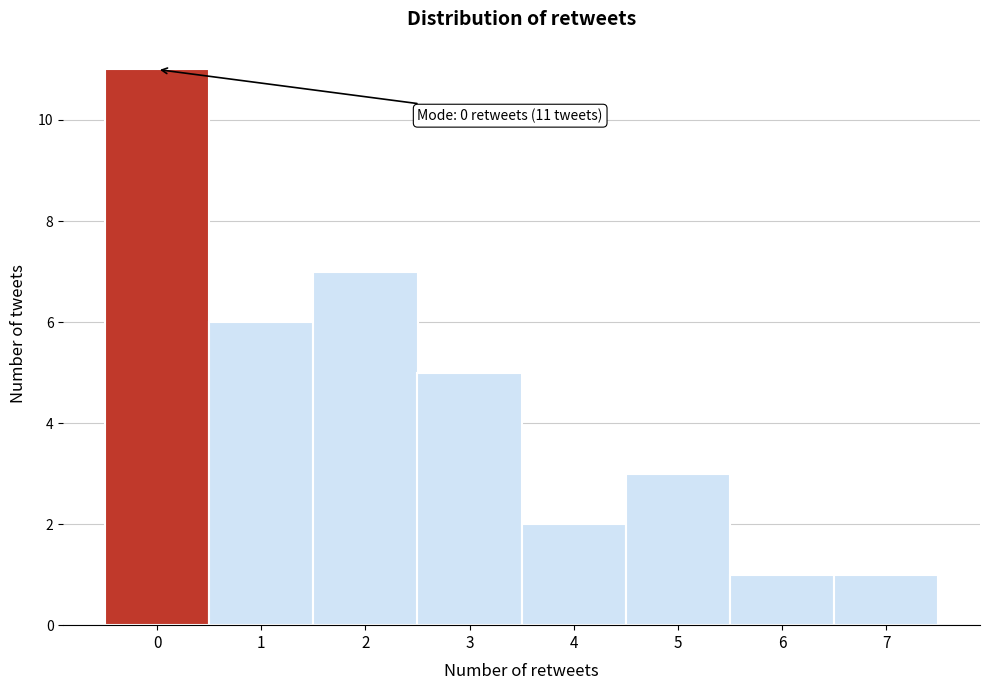

Which range on the x-axis has the tallest bar?

-0.5 to 0.5